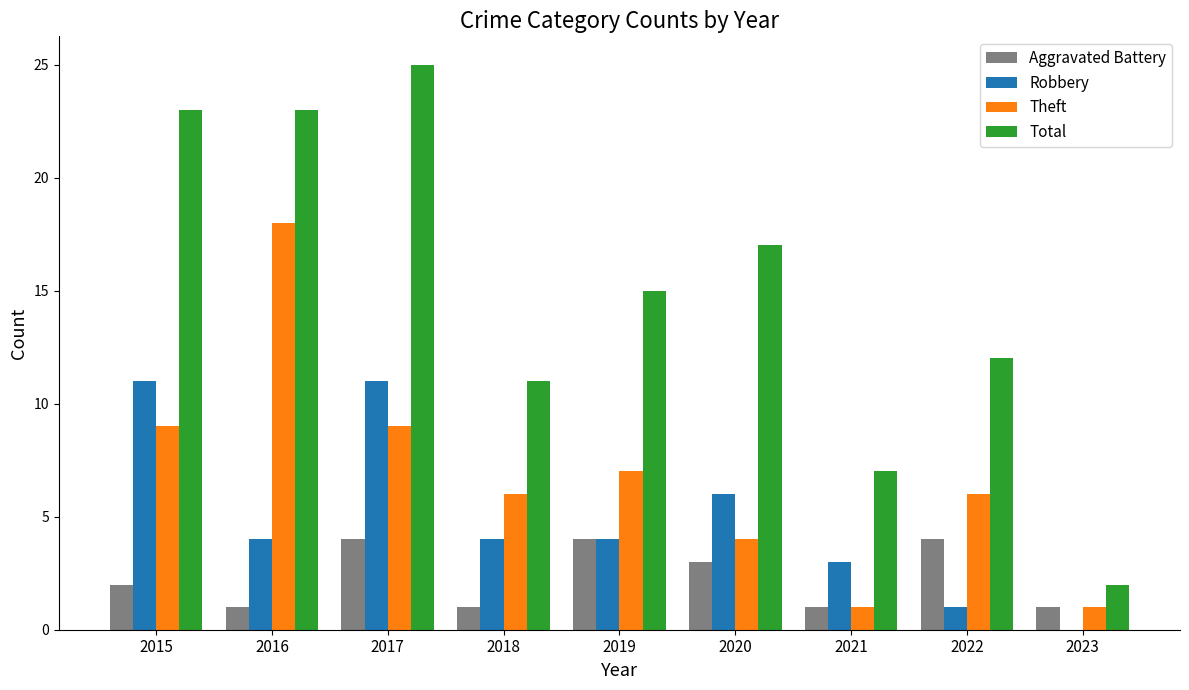

At which category is the sum across all series the highest?

2017